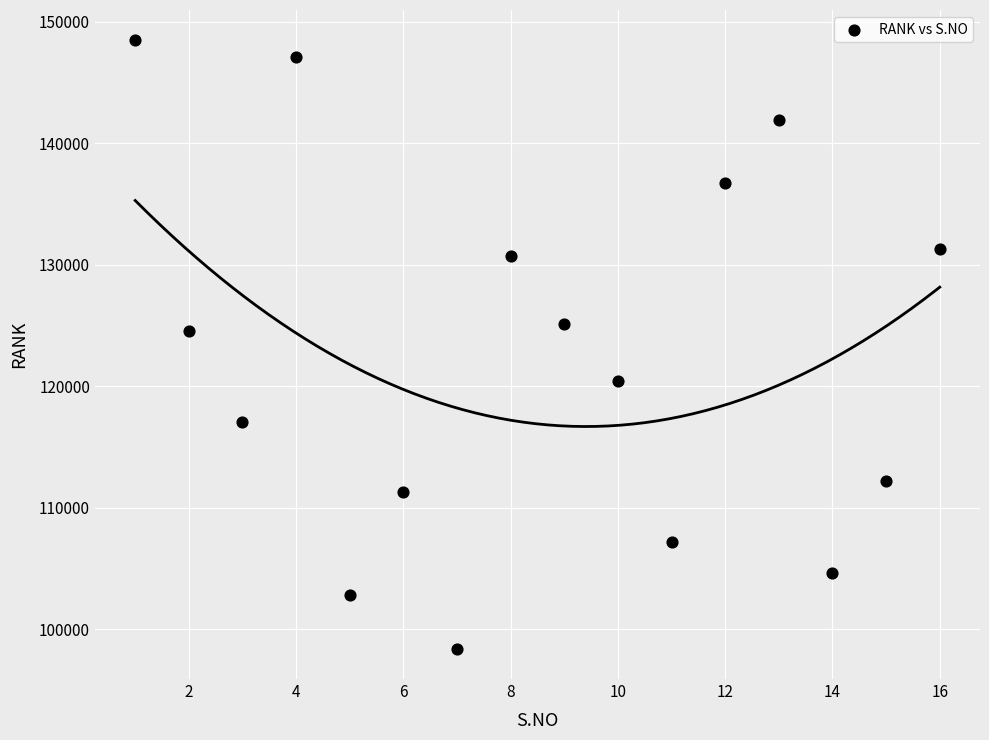

What Y value in the scatter plot is closest to 123425?

124530